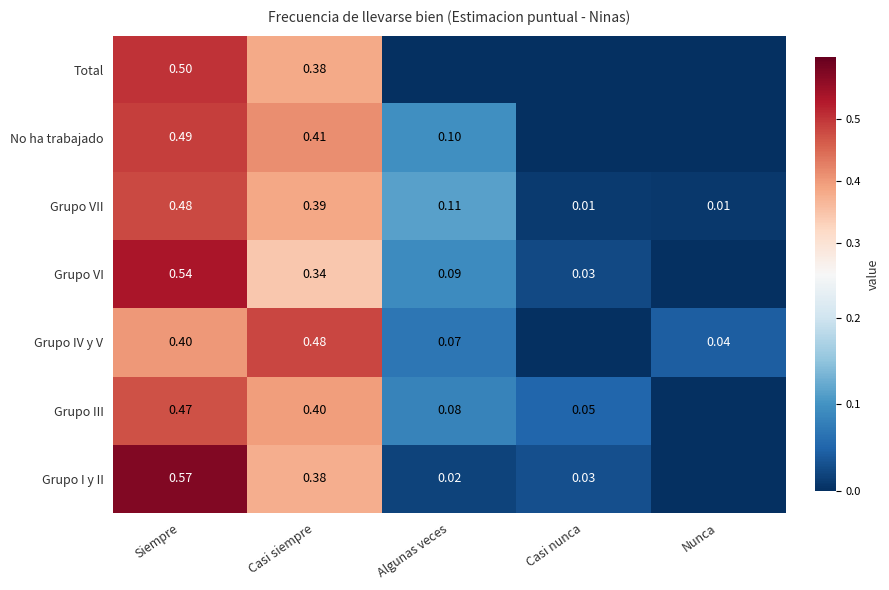

Is the value of No ha trabajado at Casi siempre greater than the value of Grupo VII at Siempre?

No